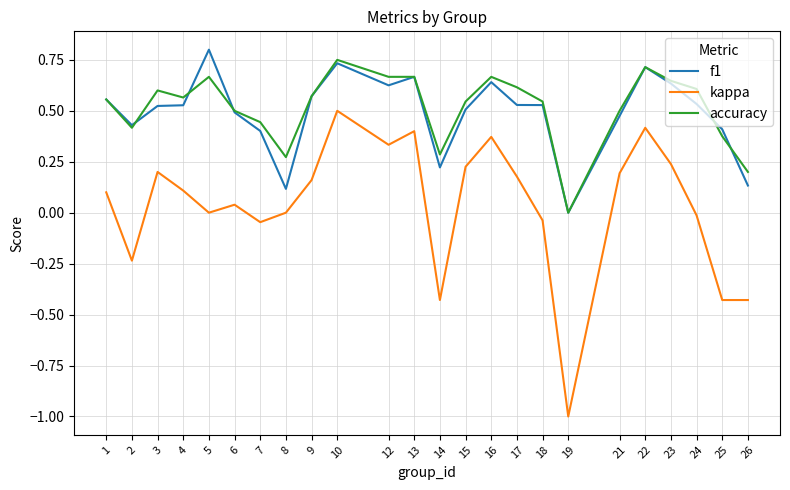

Between 16 and 18, which series saw the biggest shift?

kappa